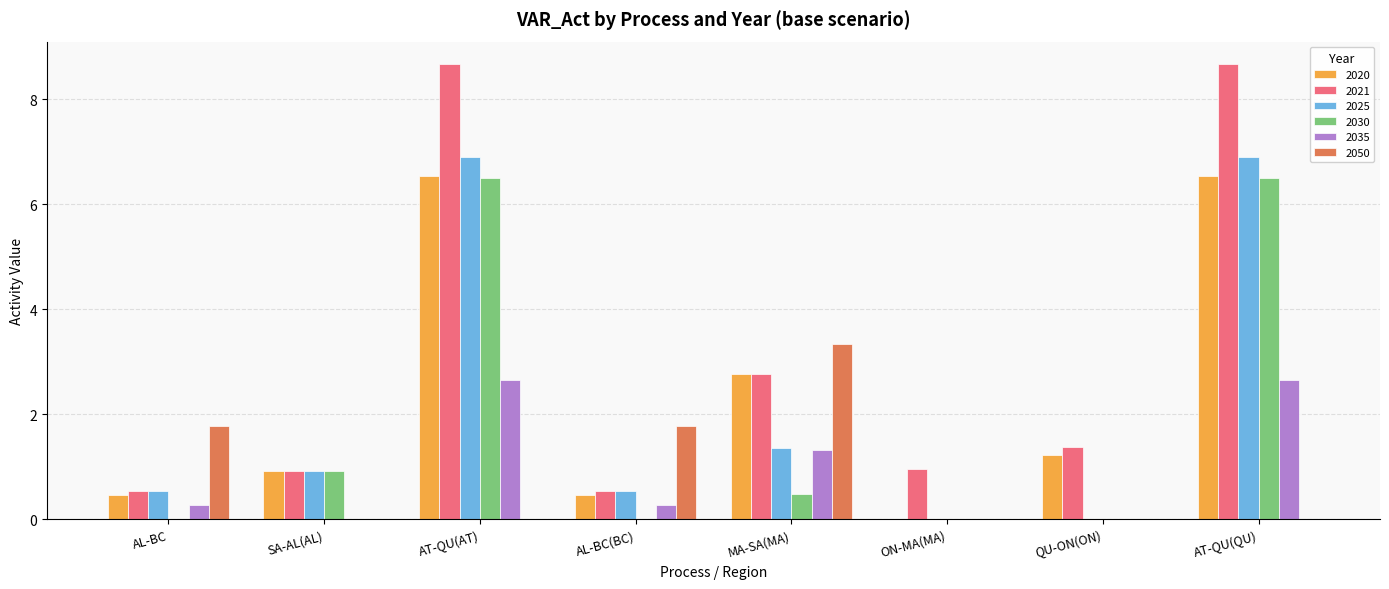

What is the sum of all 2025 values?

17.2